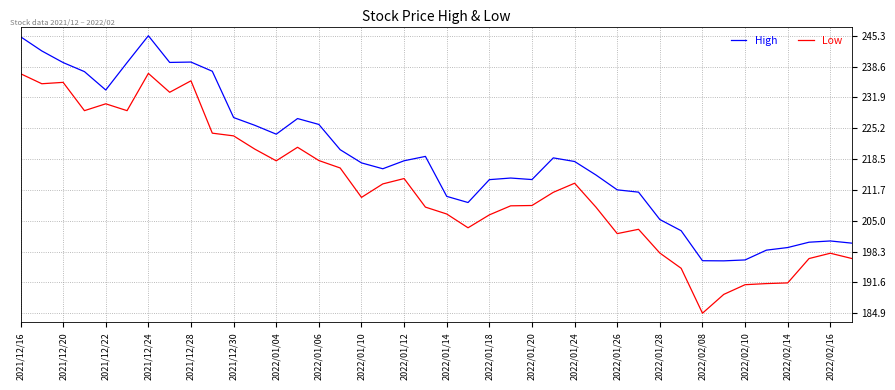

List the series in order of their overall mean, highest first.

High, Low